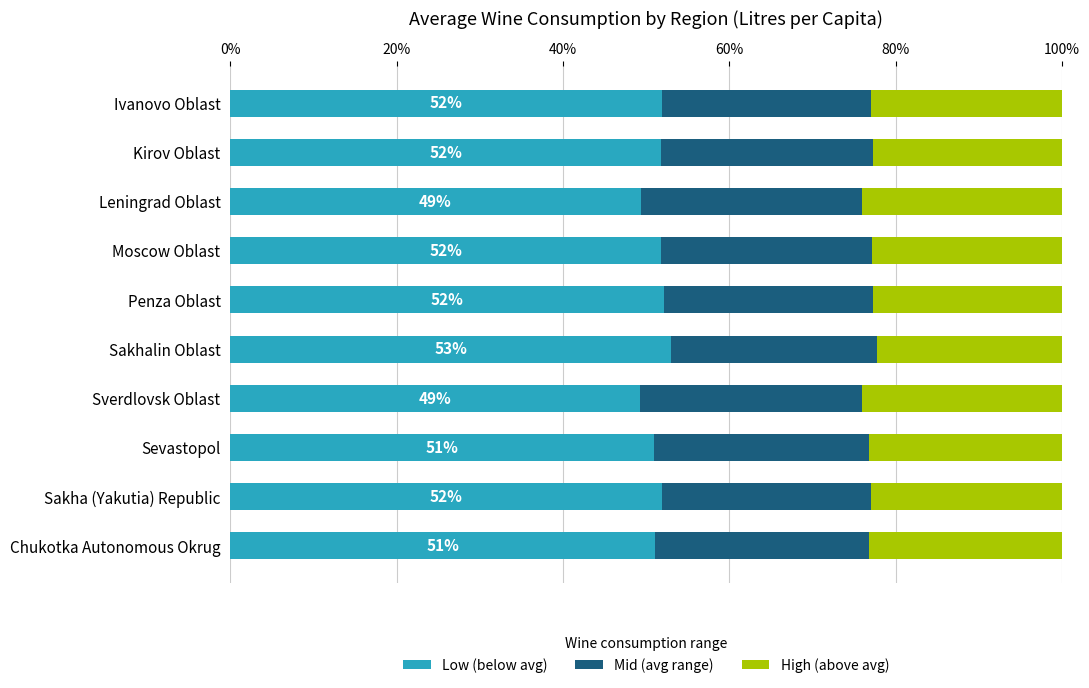

What is the total value across all series at Sverdlovsk Oblast?

100.0